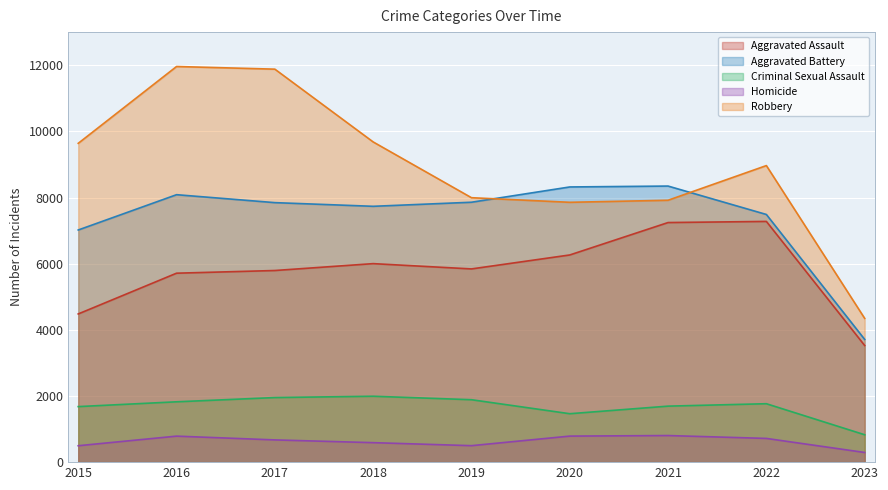

Where is Homicide nearest to the value 548?

2018